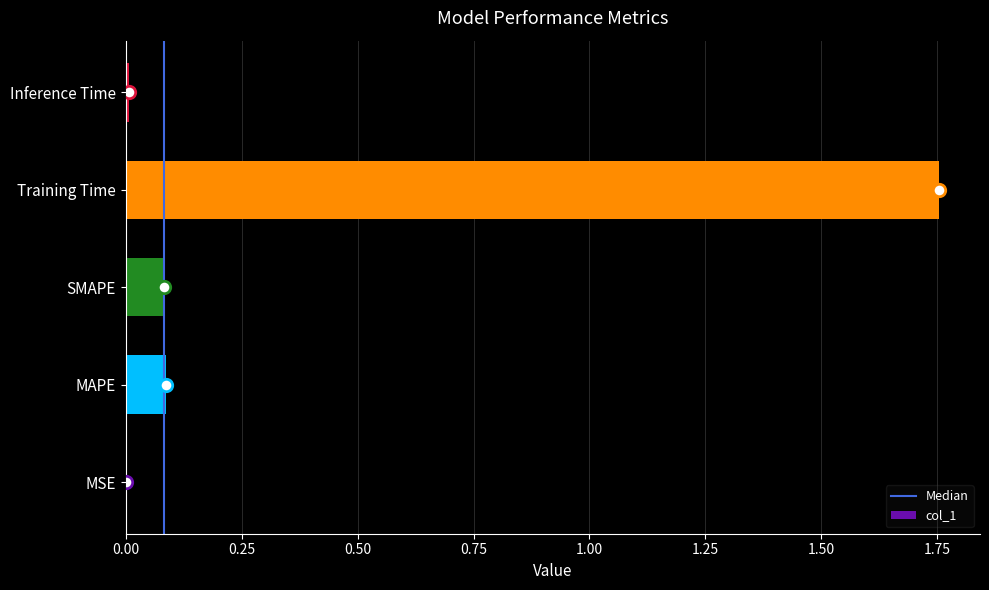

What is the change in value from MSE to MAPE?

+0.1